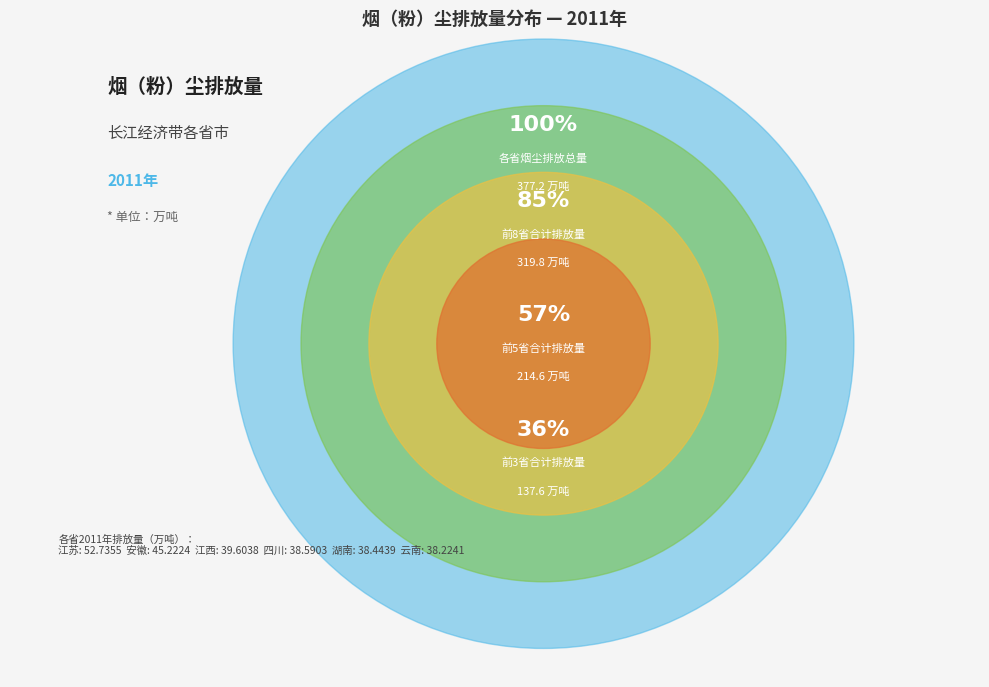

Is there any slice that represents more than half of the pie?

No